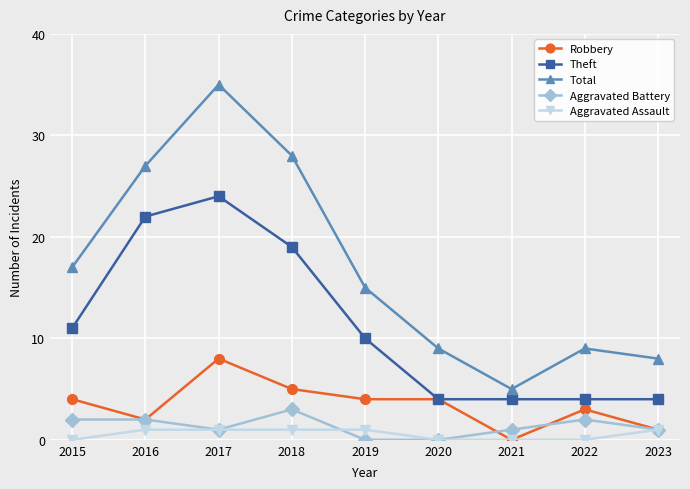

Which category has the highest value in the Aggravated Battery series?

2018